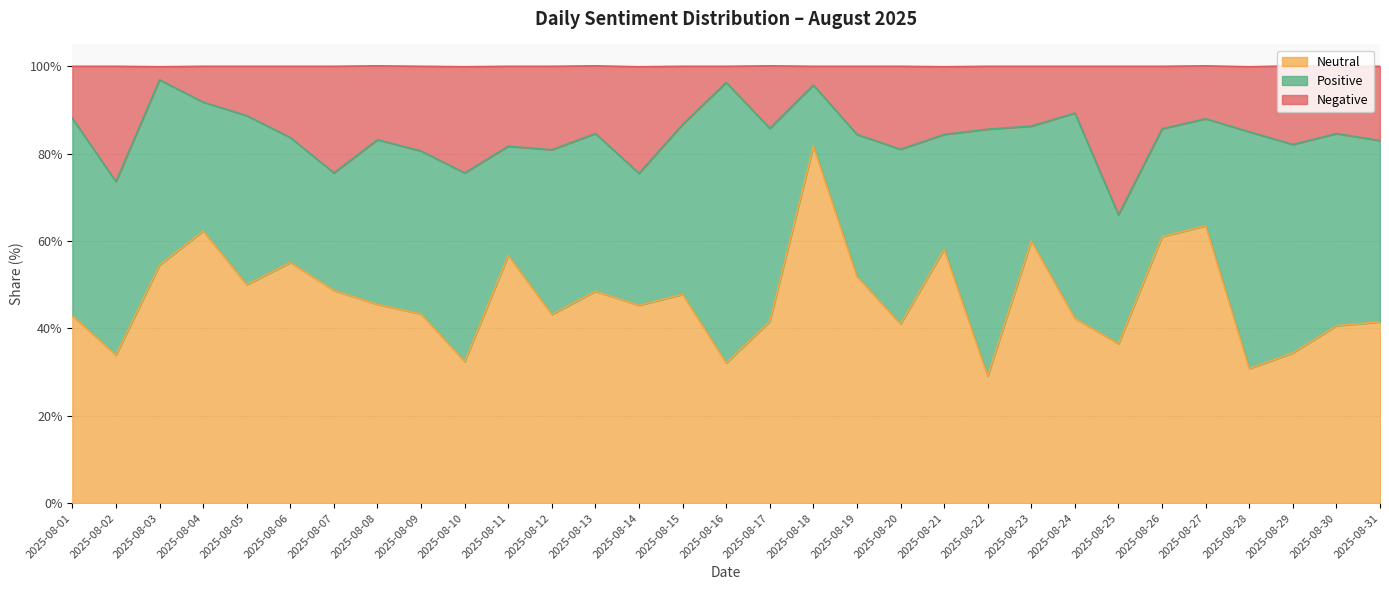

True or false: Negative has more than 0 interior local peaks.

True